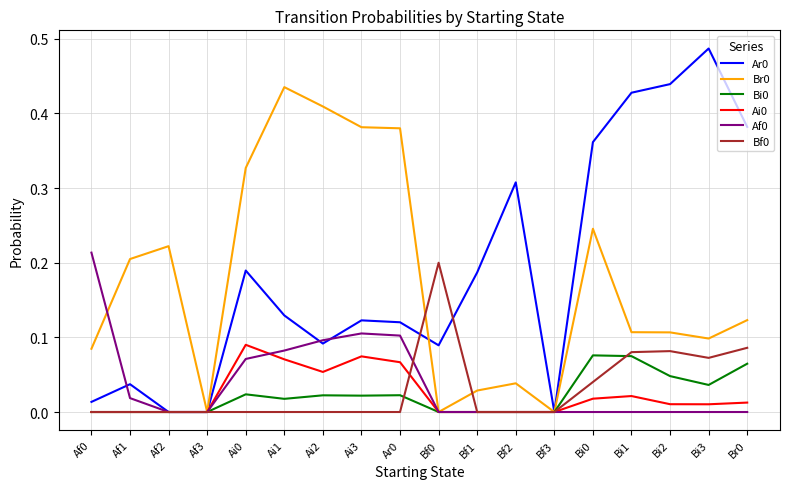

The Ar0 series shows -0.2 at Af3. True or false?

False